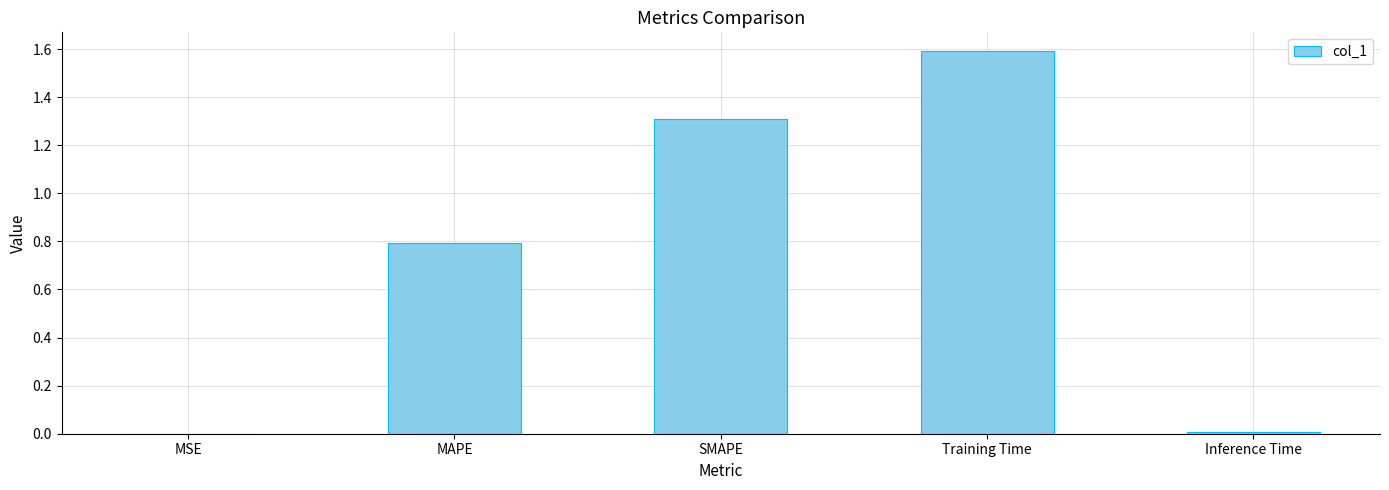

Between SMAPE and MSE, which is larger?

SMAPE